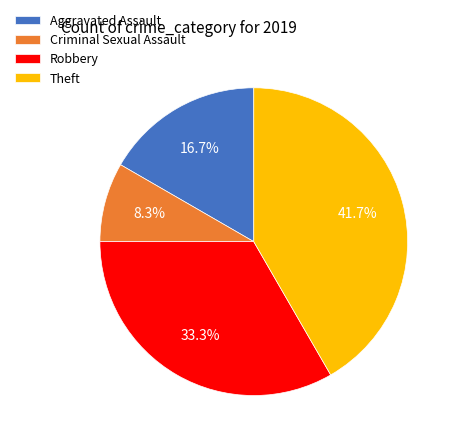

Is there a majority slice in this chart?

No